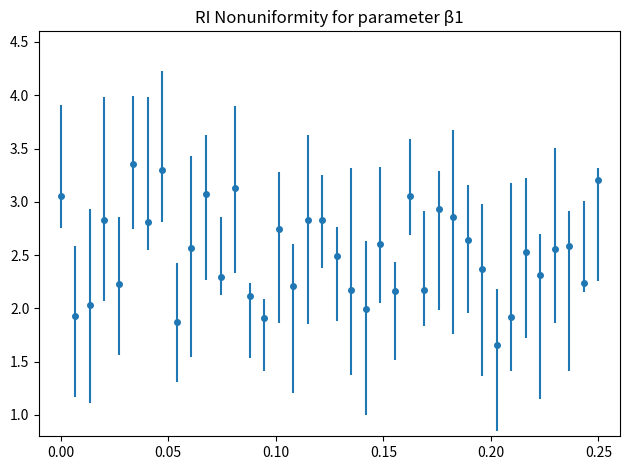

What is the value of the 4th point from the left?

2.8